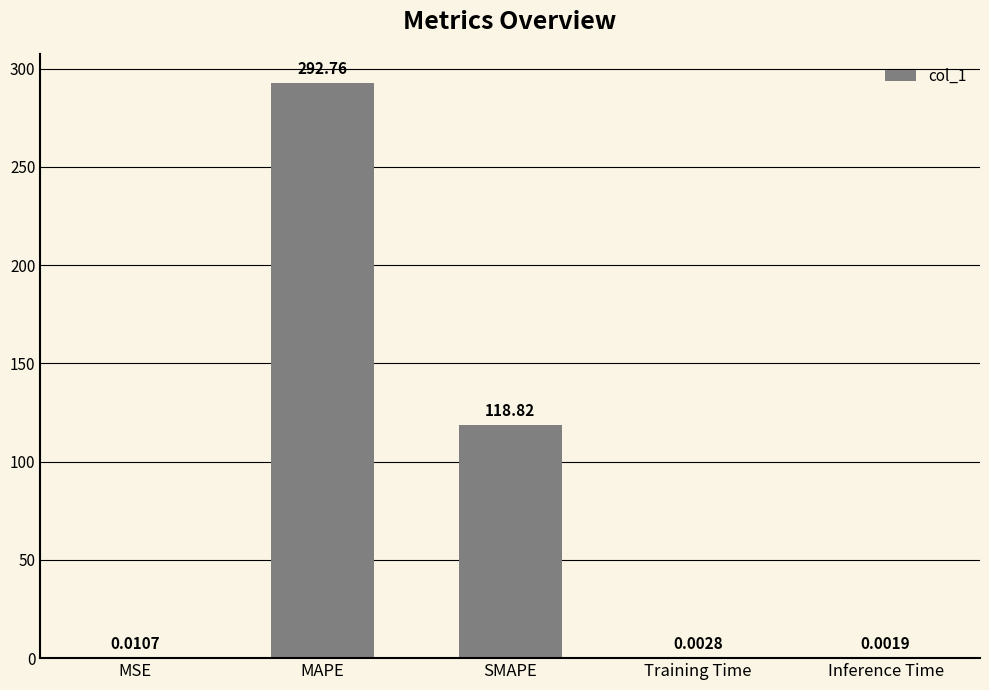

At which category does the chart reach its peak across all series?

MAPE